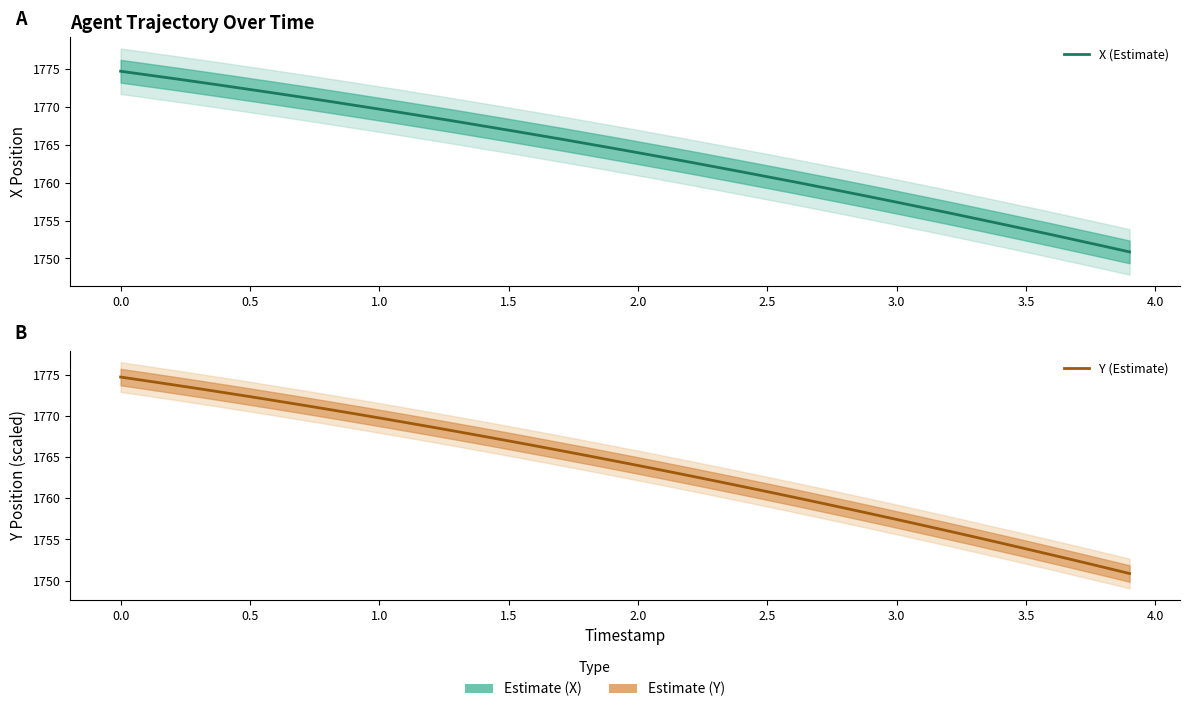

True or false: Y (Estimate) and X (Estimate) intersect in this chart.

True